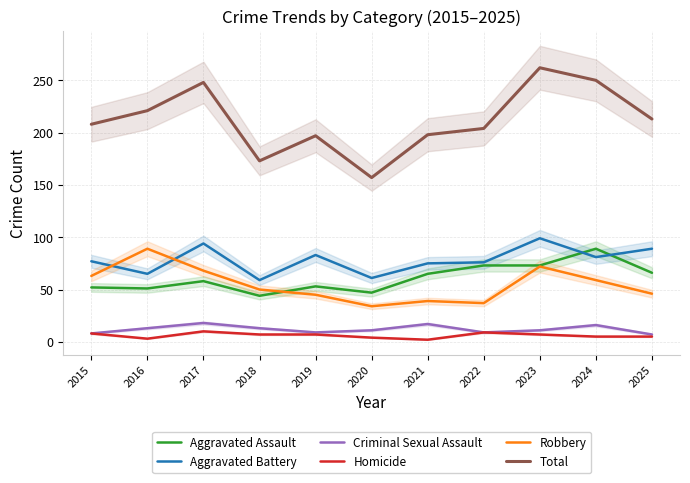

Which label corresponds to the largest value in the chart?

2023